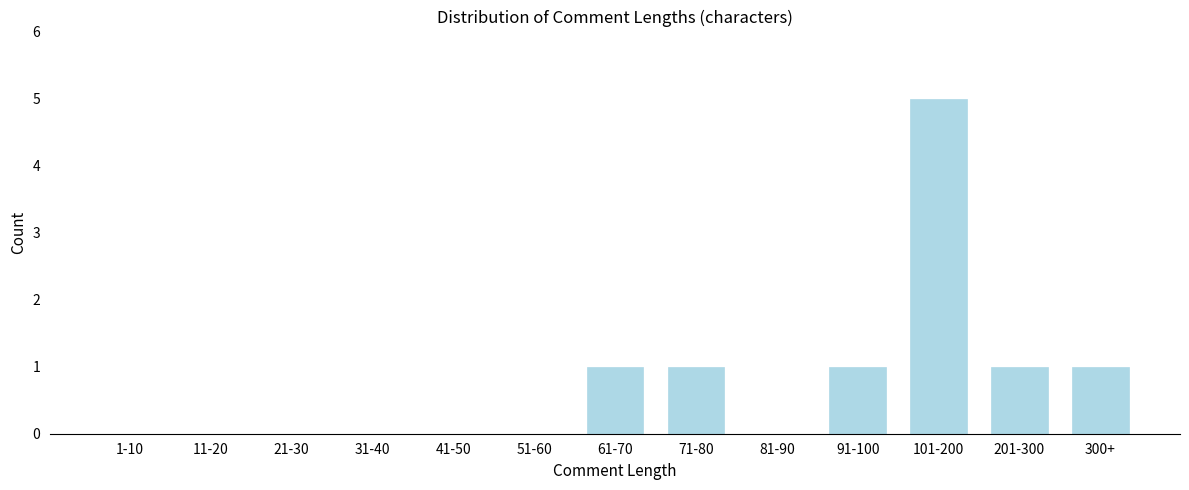

Reading left to right, list all the values displayed in this chart.

1-10=0	11-20=0	21-30=0	31-40=0	41-50=0	51-60=0	61-70=1	71-80=1	81-90=0	91-100=1	101-200=5	201-300=1	300+=1